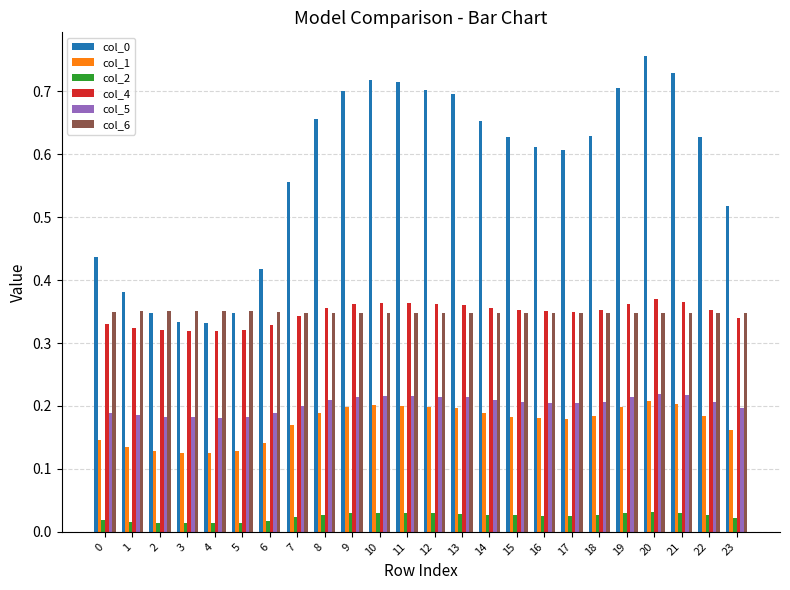

What is the total value across all series at 16?

1.7